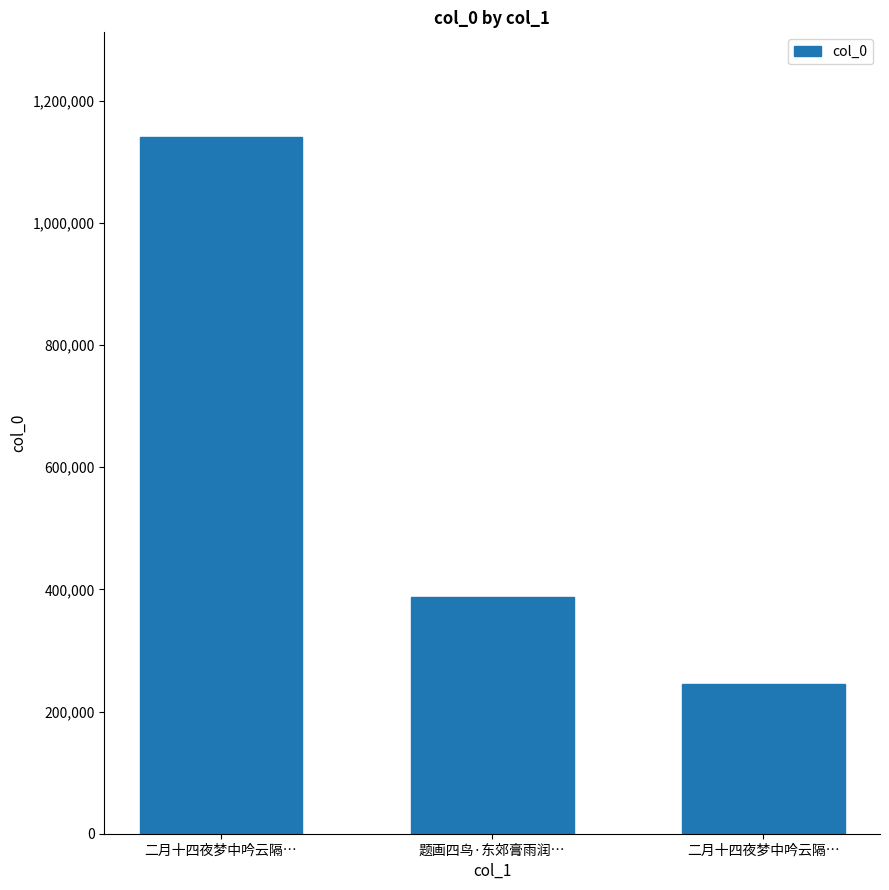

What is the label of the 3rd bar from the right?

二月十四夜梦中吟云隔…